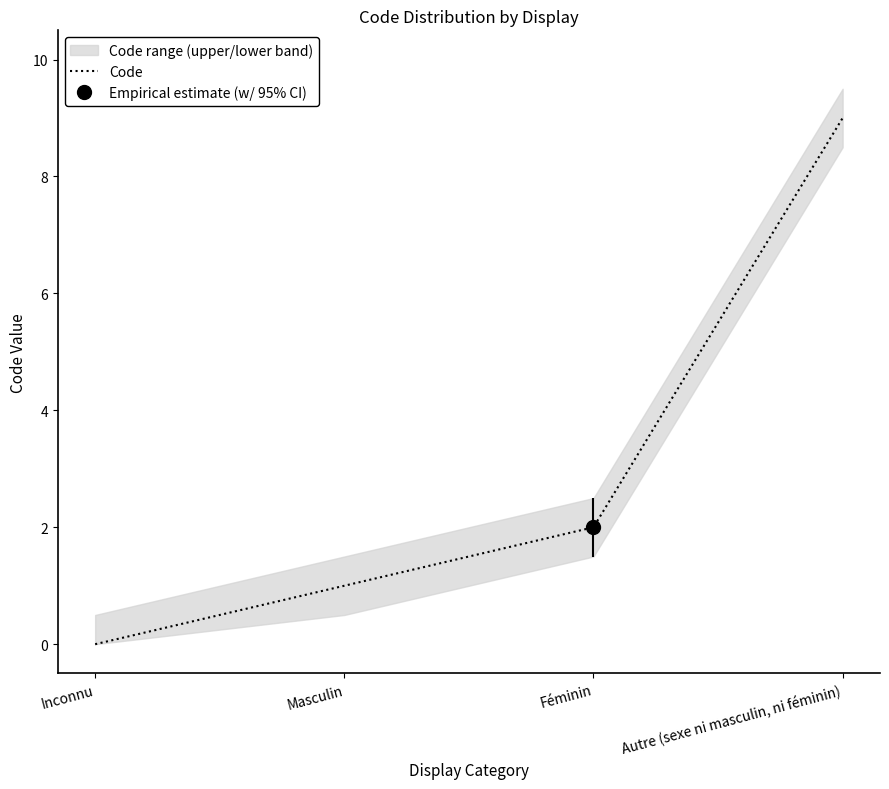

What is the difference between the maximum and minimum values?

9